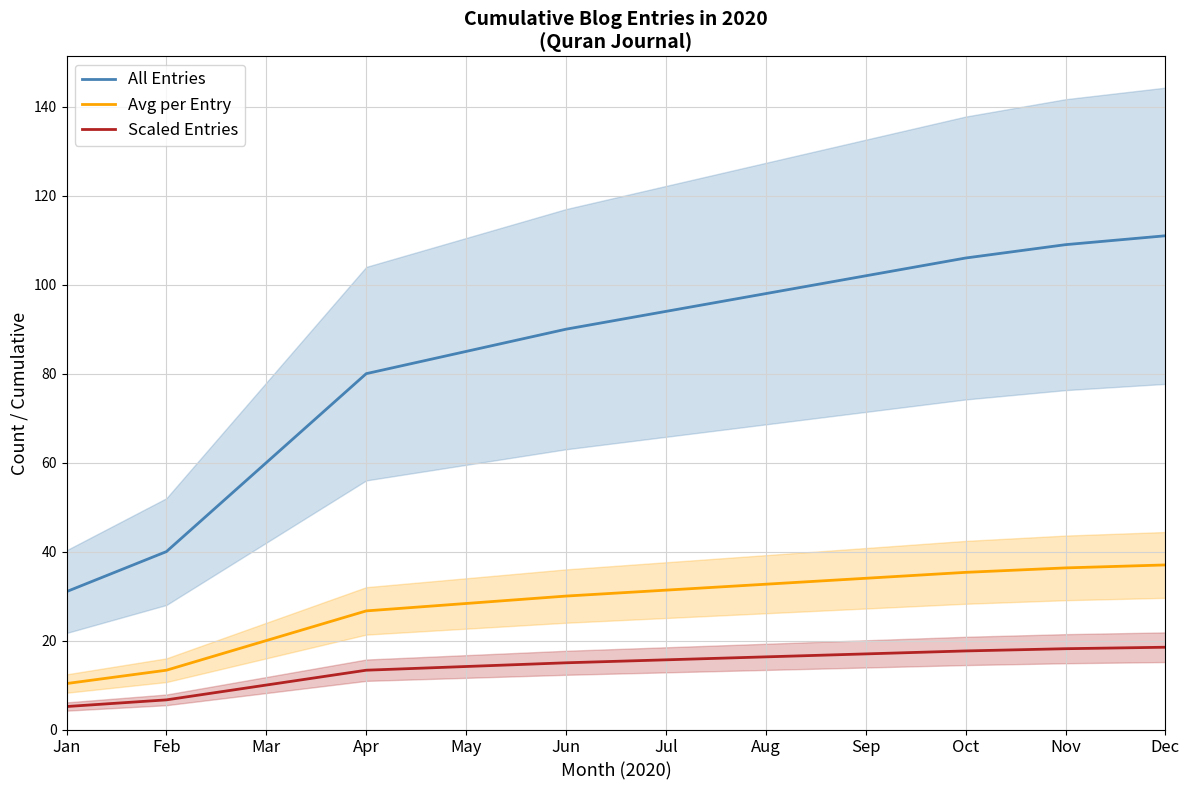

What is the lowest value of the All Entries series?

31.0